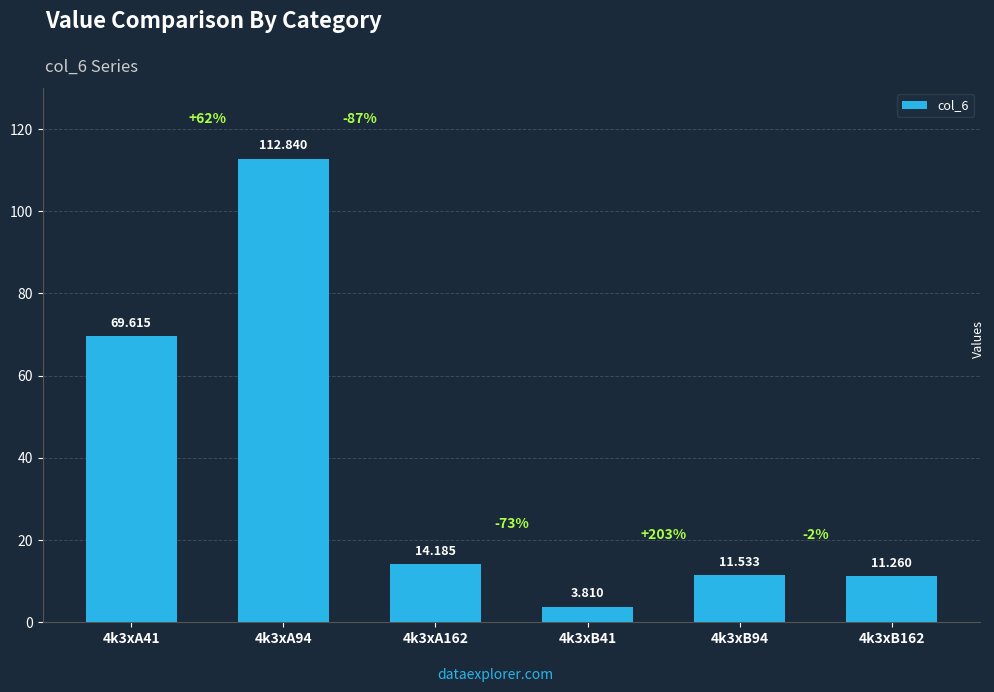

Count the number of data series in this chart.

1